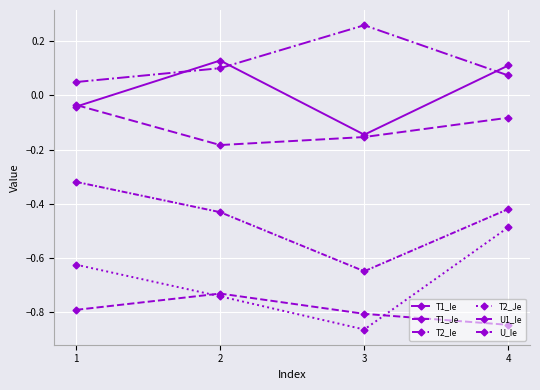

What is the sum of the T2_Je values at 1 and 3?

-1.5